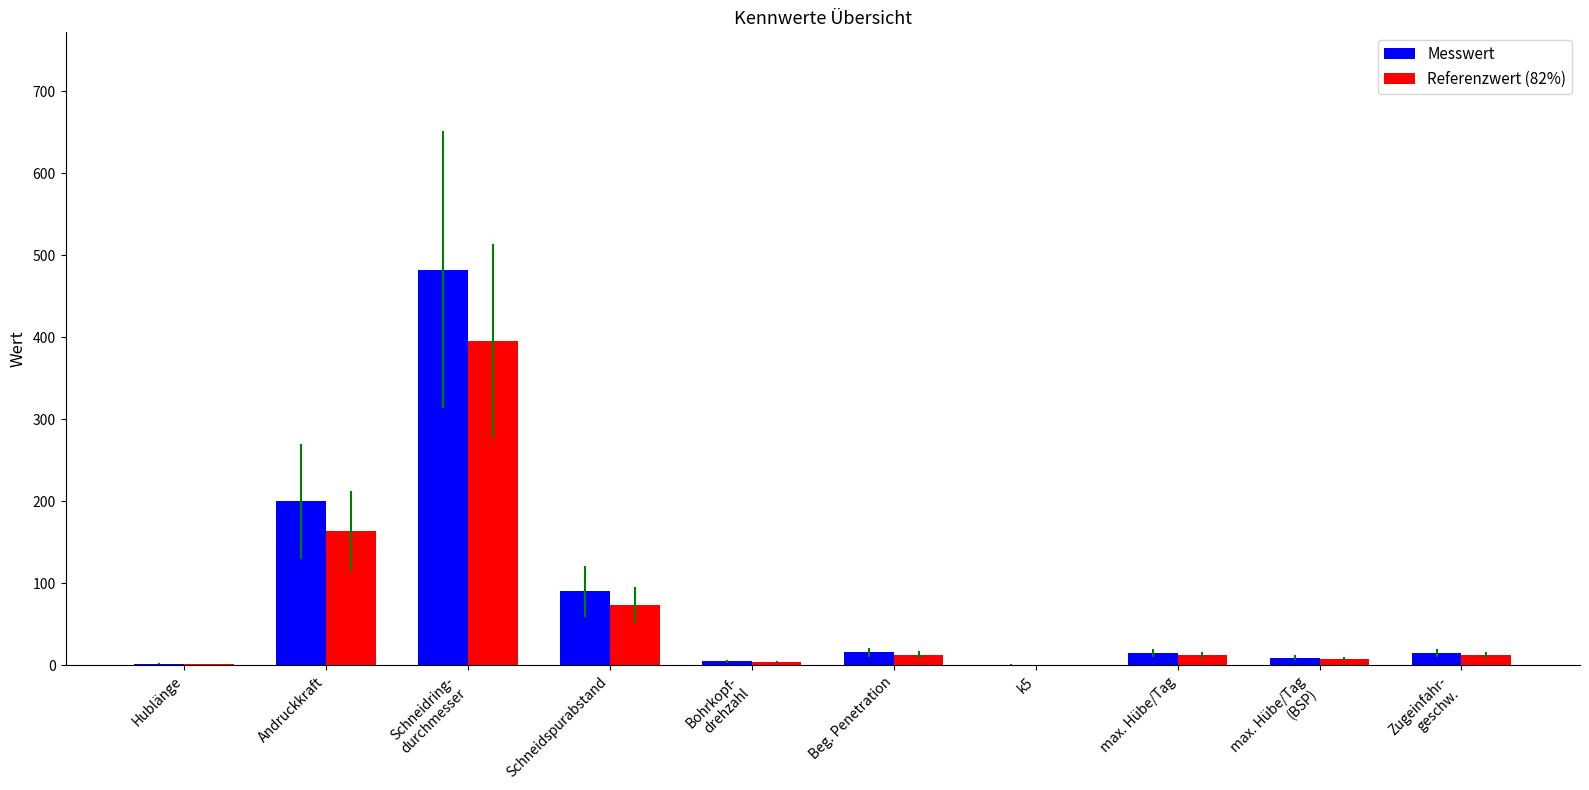

What is the spread (max minus min) of values at k5?

0.1